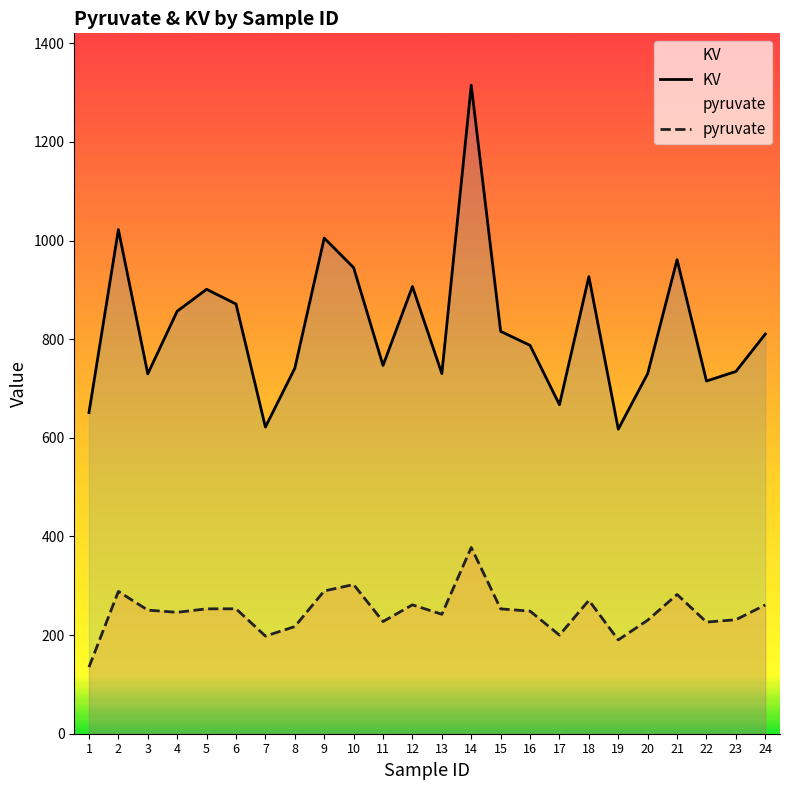

What is the difference between the second highest and second lowest values in the pyruvate series?

112.2